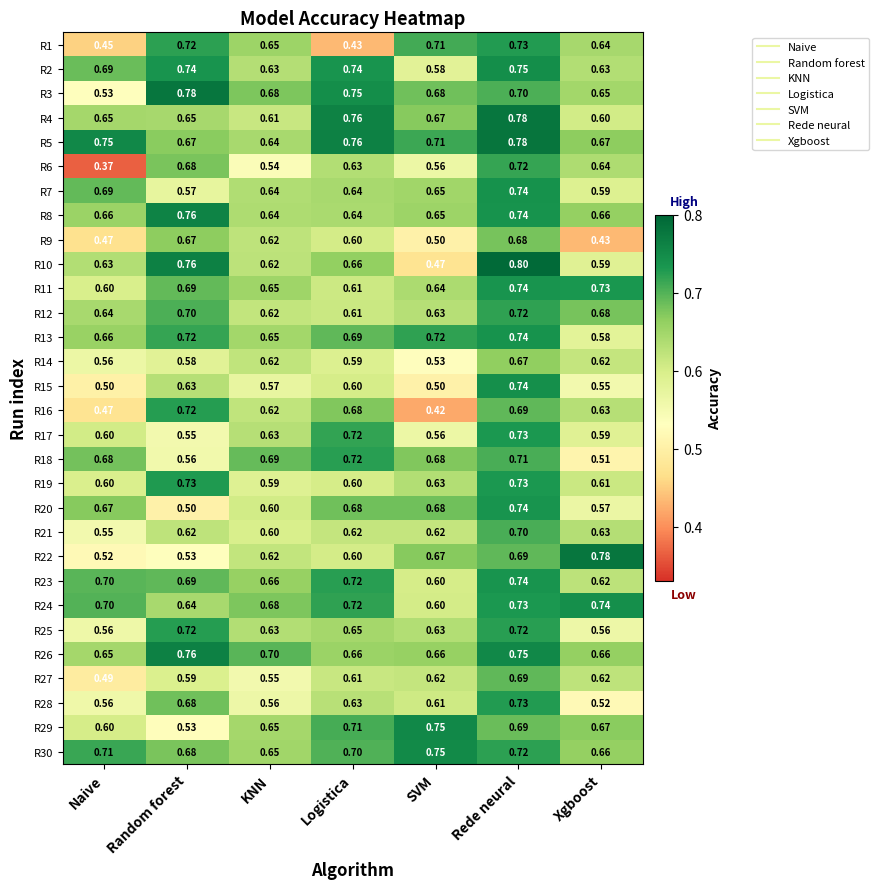

List the labels in order of R29 value, largest first.

SVM, Logistica, Rede neural, Xgboost, KNN, Naive, Random forest